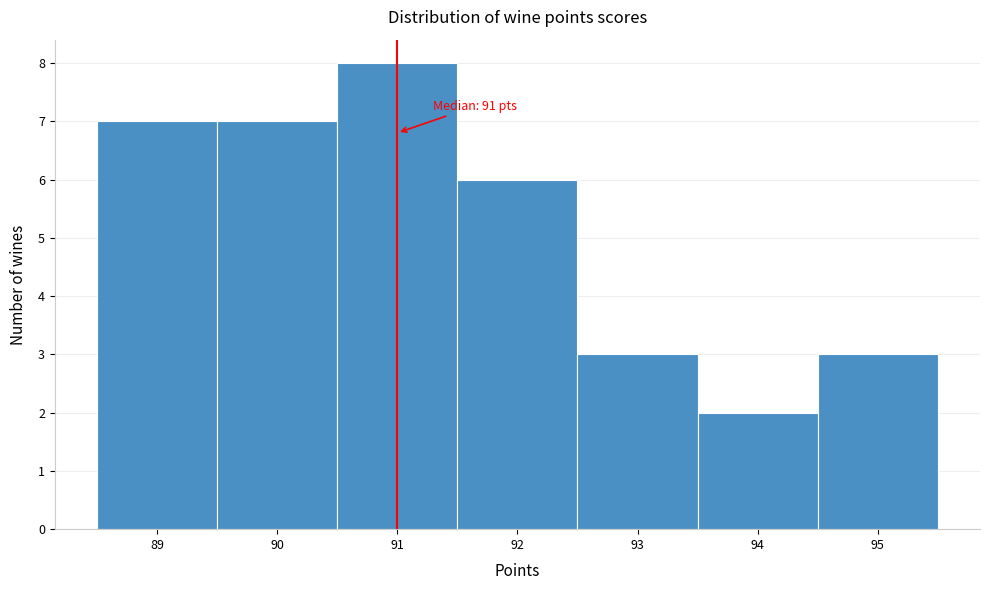

Over which range of the x-axis is the bar tallest?

90.5 to 91.5